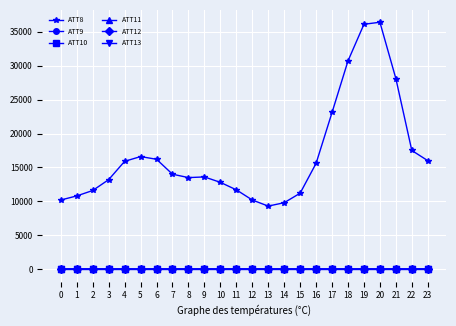

True or false: ATT12 has a value of 8.6 at 19.

True